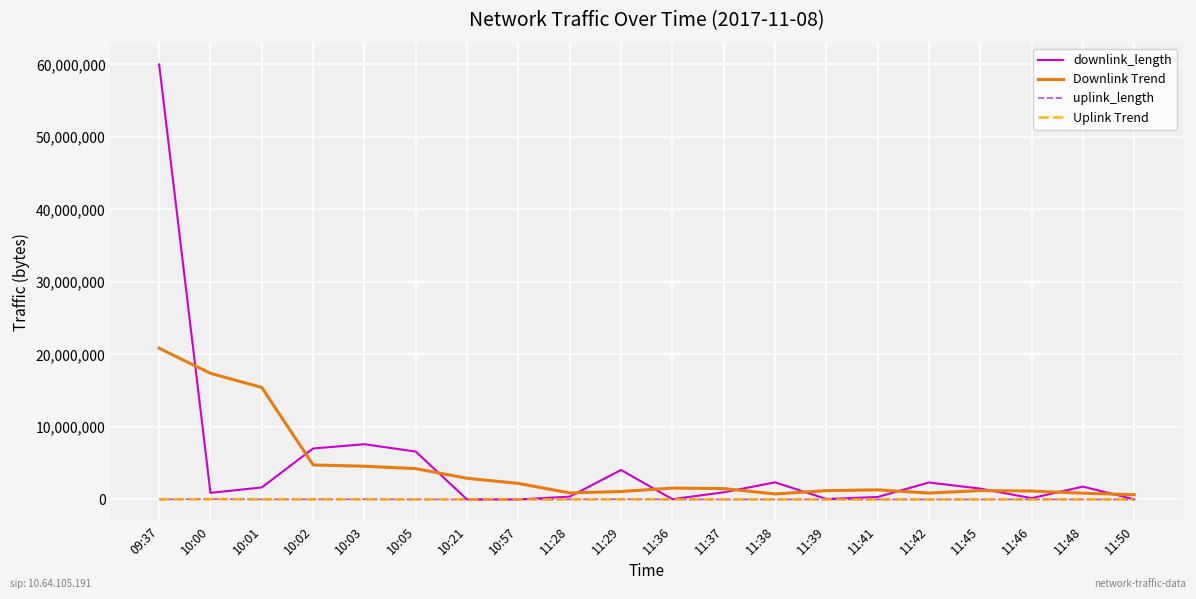

At which category is the sum across all series the highest?

09:37